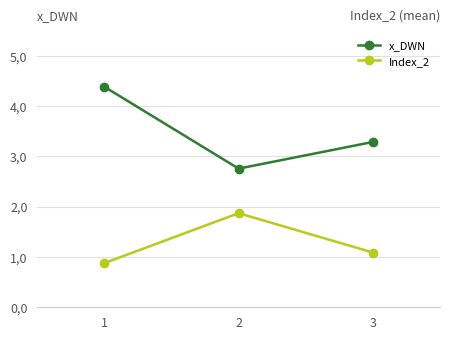

What is the minimum value shown in the chart?

8.8